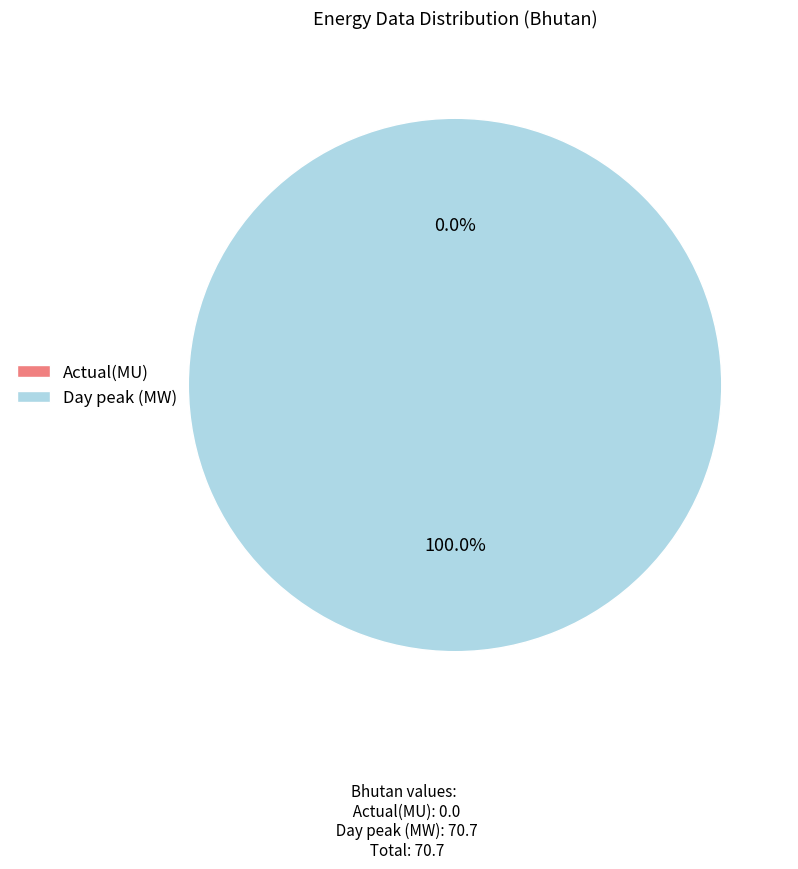

Is it true that Day peak (MW) is 91% of the pie?

False